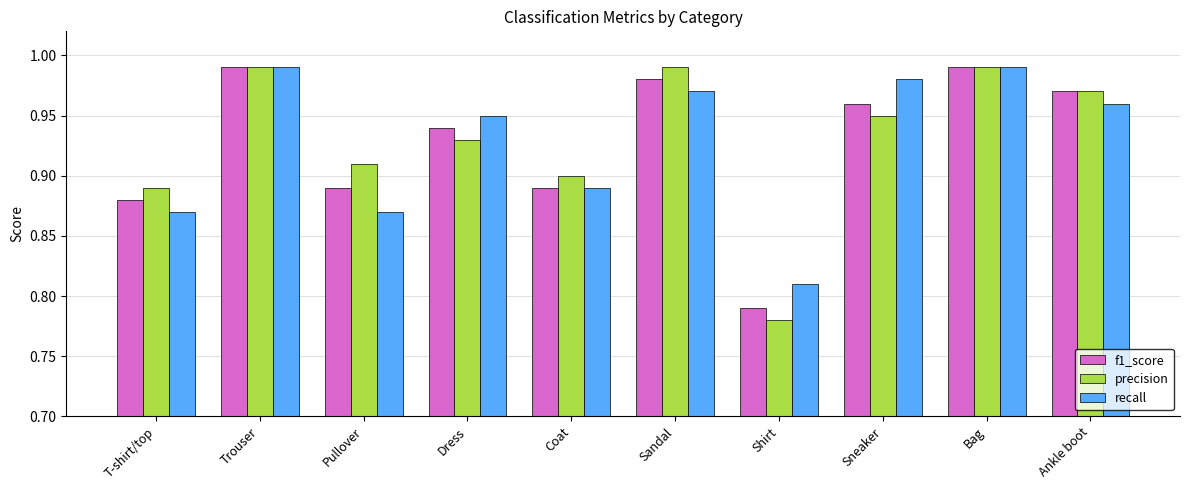

What is the sum of all recall values?

9.3